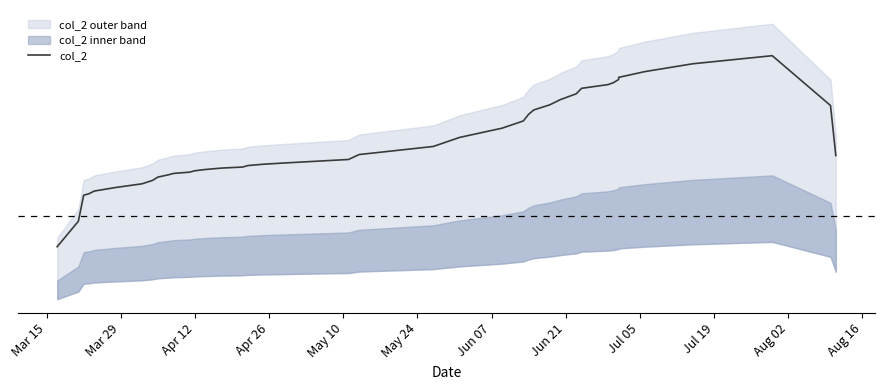

Reading right to left, transcribe all the data shown in this chart.

186801.2	242959.0	298945.0	289863.8	281121.8	274587.8	272194.6	268557.2	266471.2	262279.0	256142.4	249570.2	243728.2	238029.6	233068.0	225579.6	217499.0	207134.8	196919.4	187845.6	182309.8	178402.6	177003.2	175475.8	173783.2	172631.8	171060.6	169633.8	168064.8	166659.8	165101.0	162504.8	158792.4	154945.0	150783.2	146814.6	143808.0	142113.6	112934.0	84253.6